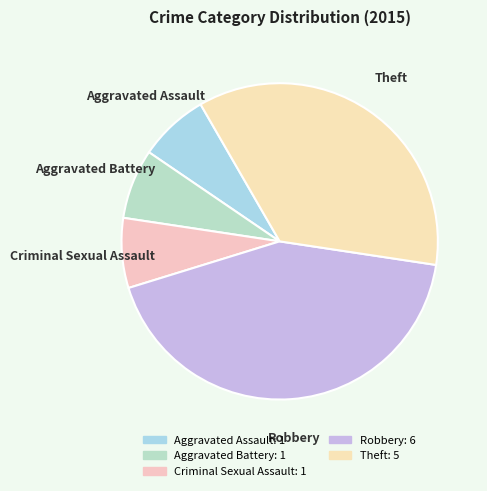

Approximately how many times larger is the value at Aggravated Assault compared to Robbery?

0.2